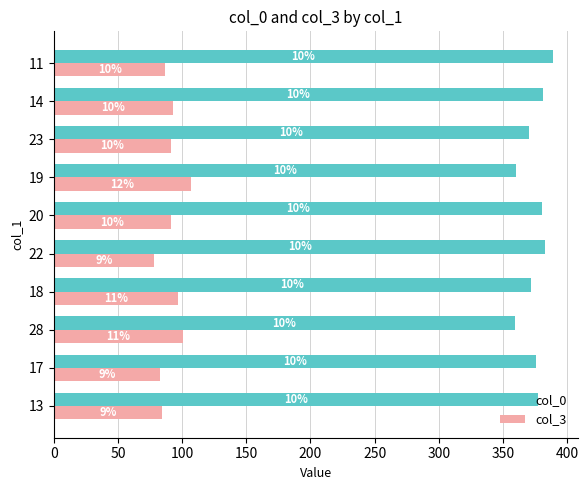

What are all the series names shown in the legend?

col_0, col_3